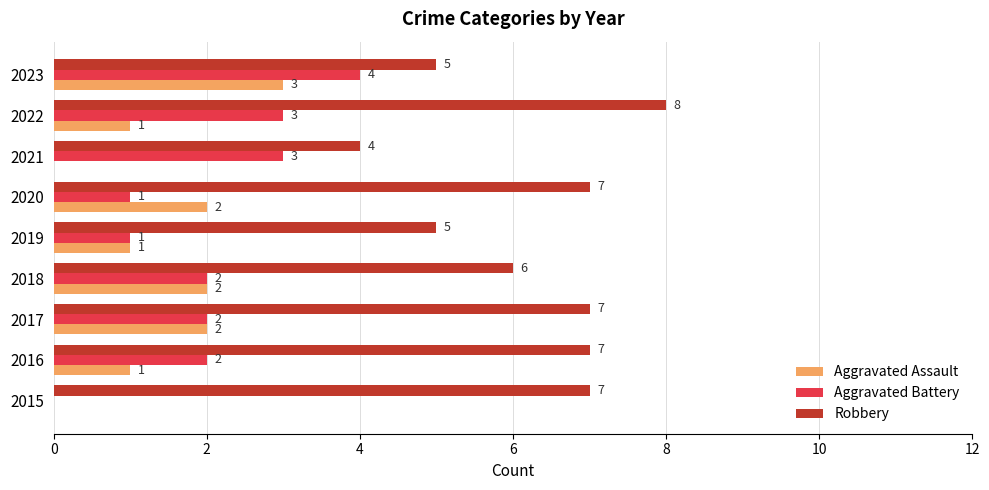

How many Aggravated Assault values are between 1 and 2?

6